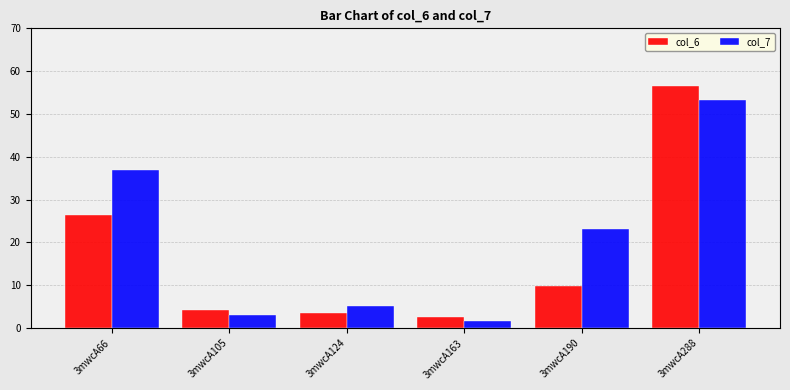

At how many categories does at least one series exceed 29?

2